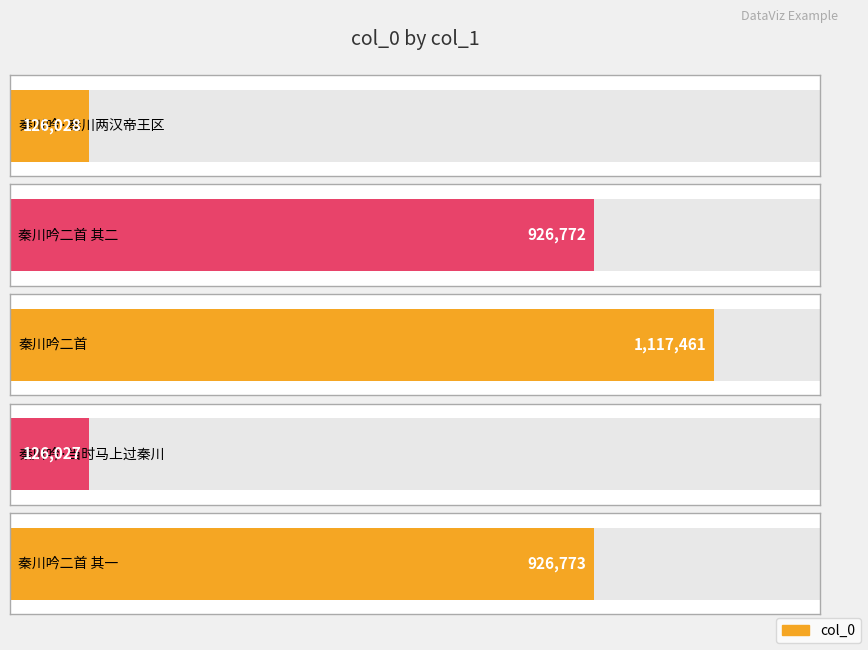

Where does the data first go above 926772?

秦川吟二首